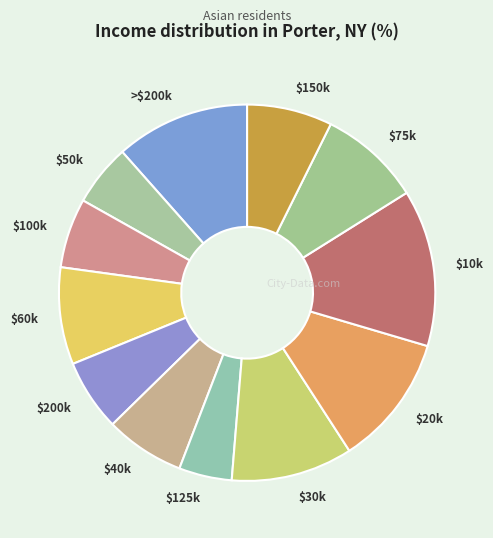

Which slice is the largest?

$10k